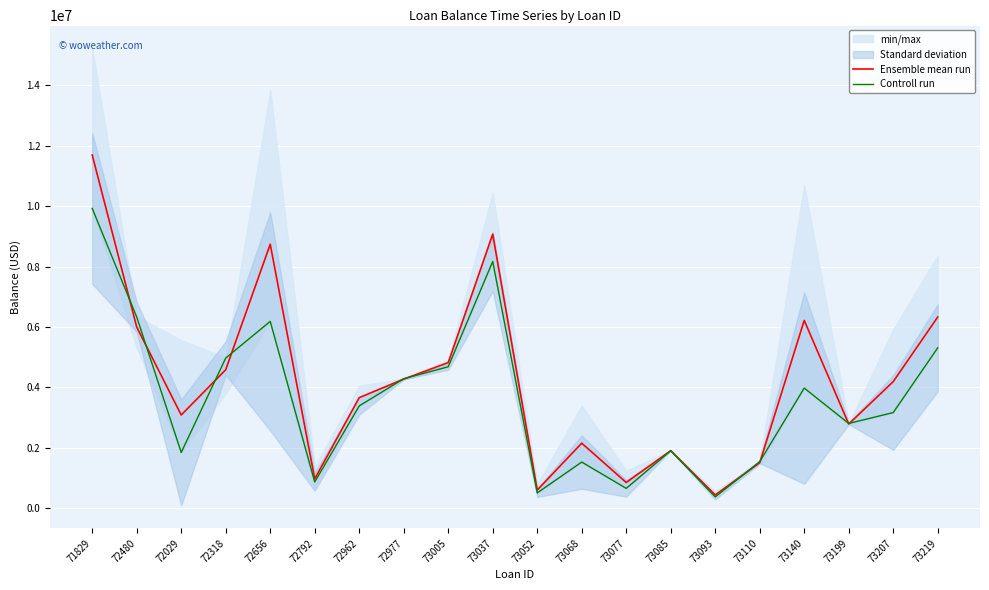

True or false: Ensemble mean run has more than 1 interior local peaks.

True